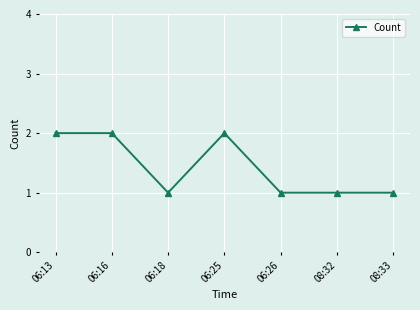

What is the sum of the values at 06:13 and 08:32?

3